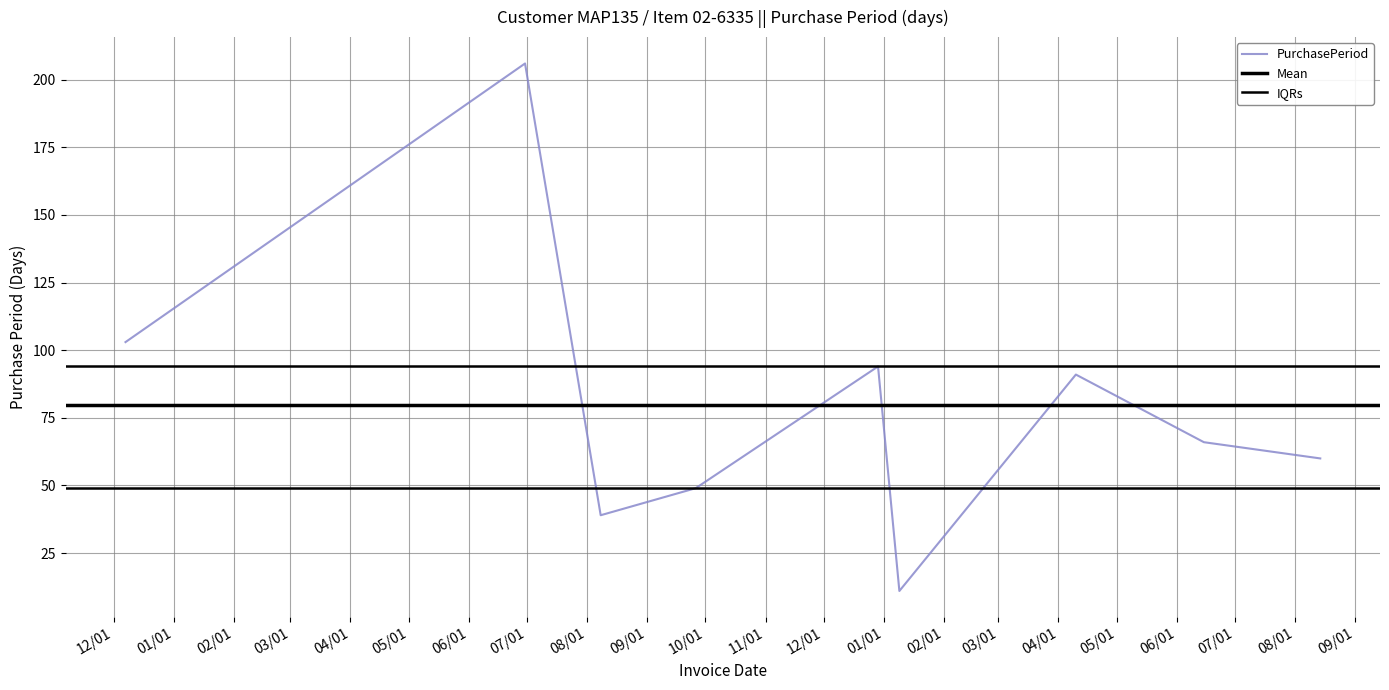

At which category does the chart reach its minimum across all series?

2017-01-09